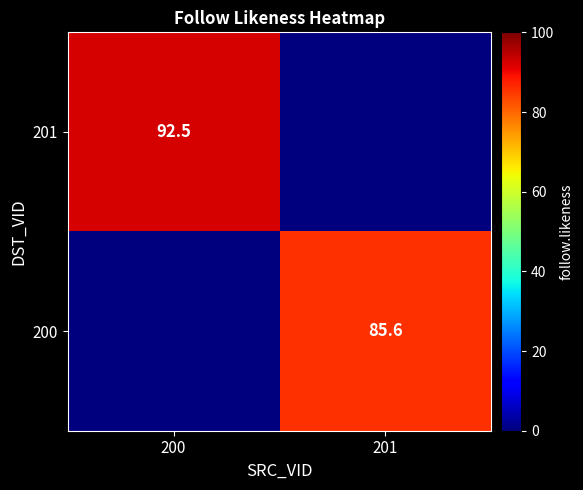

Is the value of 200 at 201 greater than the value of 201 at 200?

No